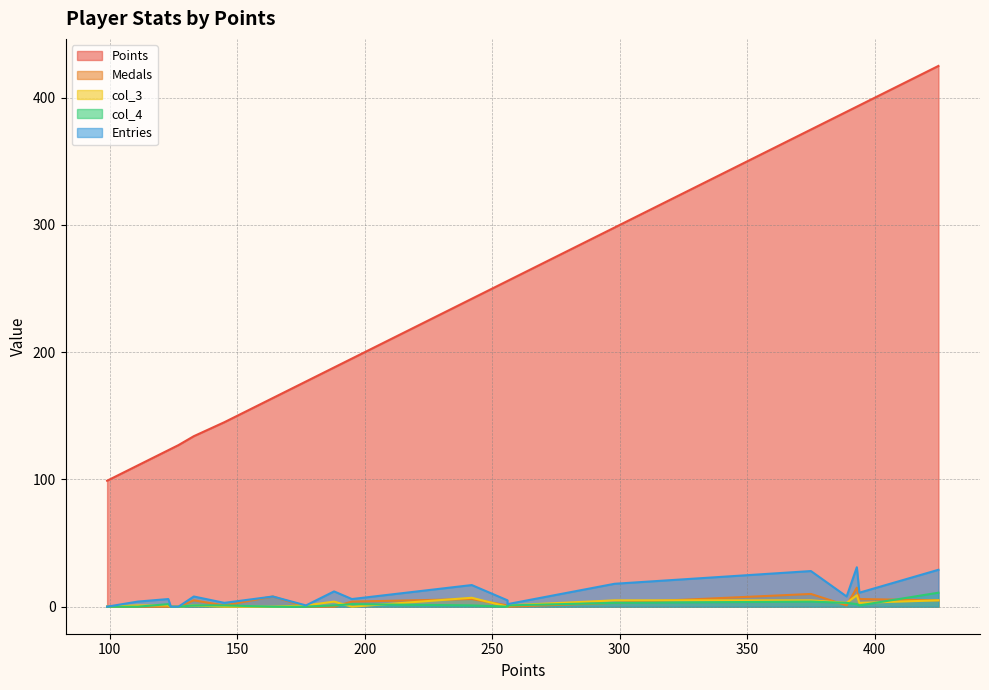

What is the sum of the Points values at Larvi and JeffCompass?

687